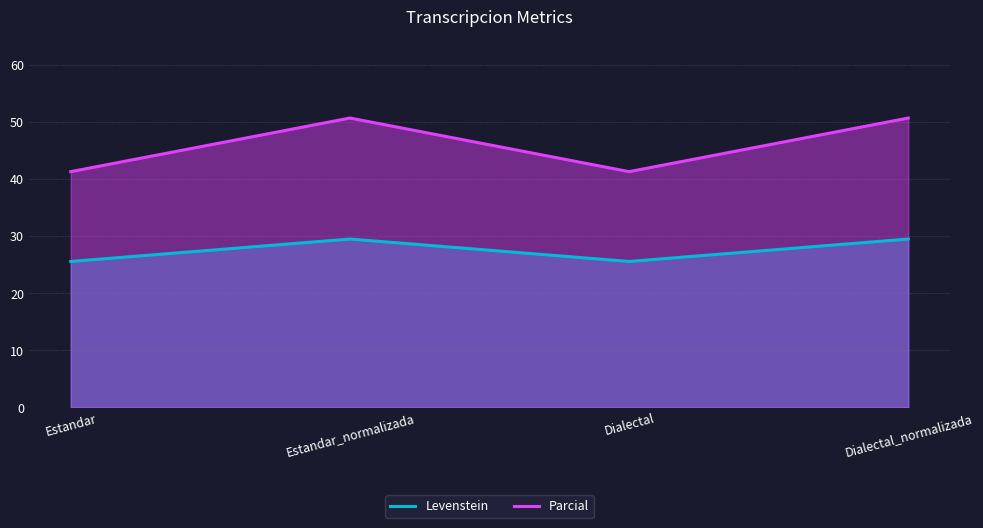

True or false: Levenstein has a value of 11.2 at Estandar.

False